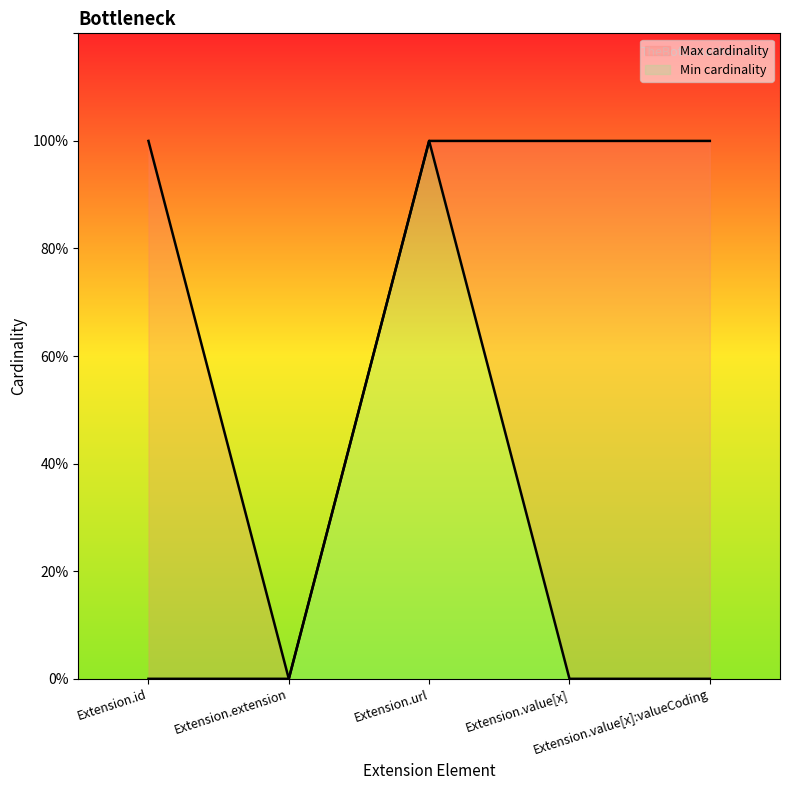

What is the difference between the maximum and second lowest values in the Min cardinality series?

1